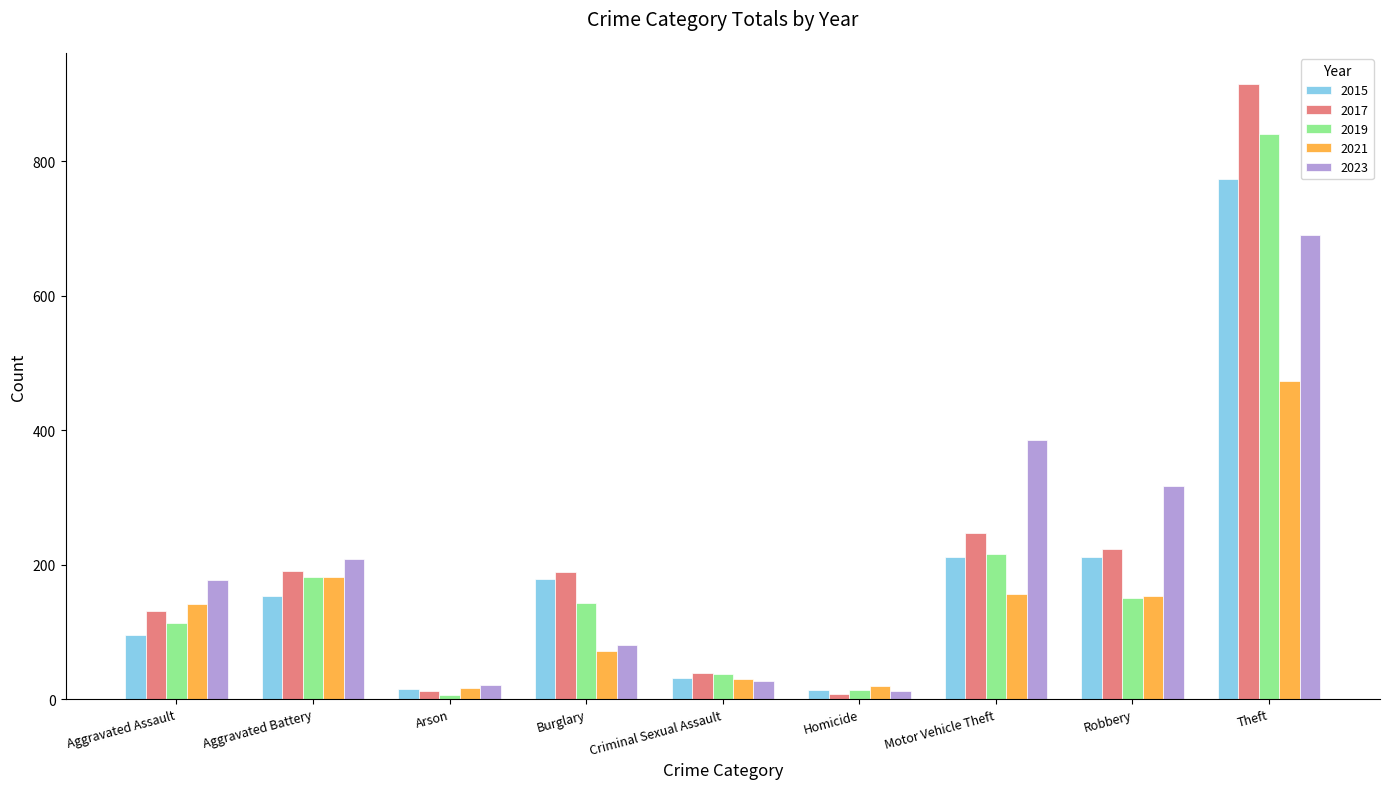

What is the sum of the 2021 values at Homicide and Criminal Sexual Assault?

50